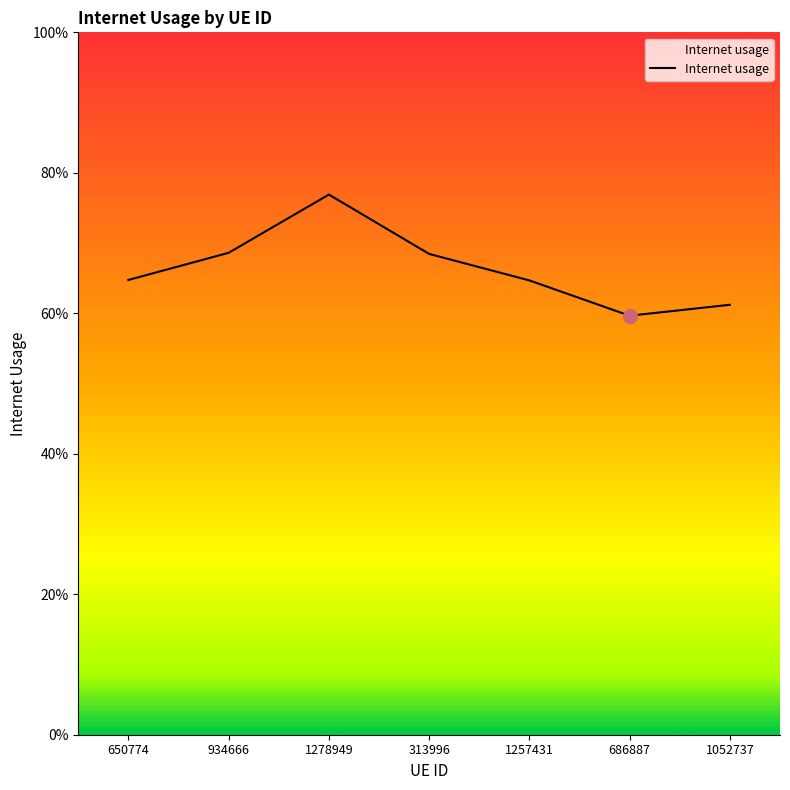

What is the label of the 3rd point from the left?

1278949